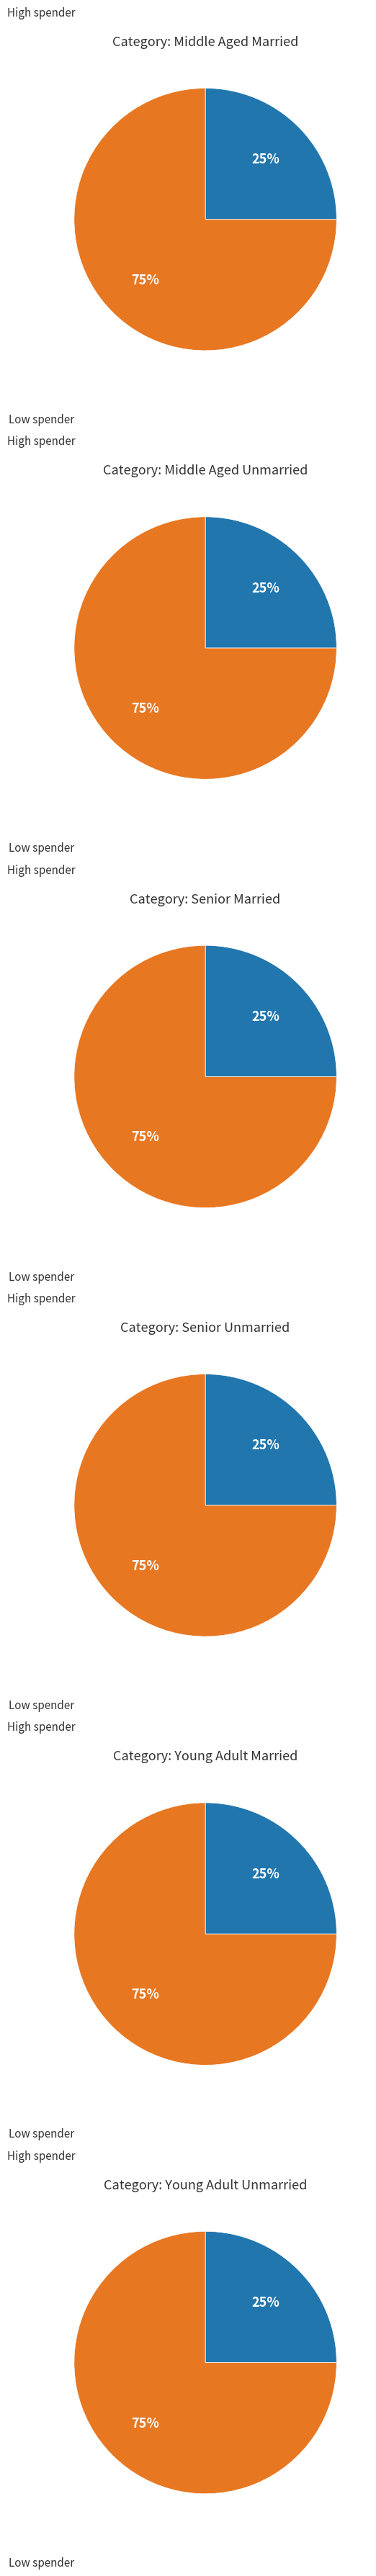

Is it true that 0 is 10% of the pie?

False